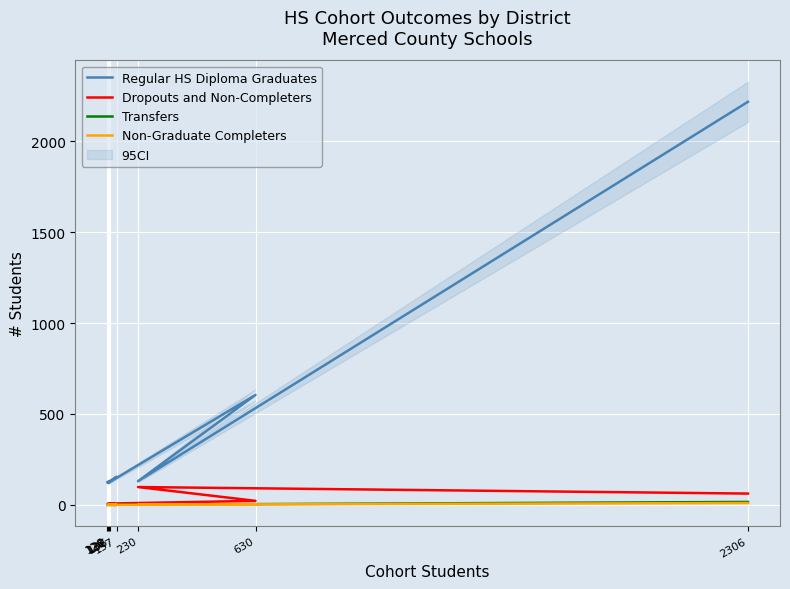

Where does the Dropouts and Non-Completers series first go above 7?

630